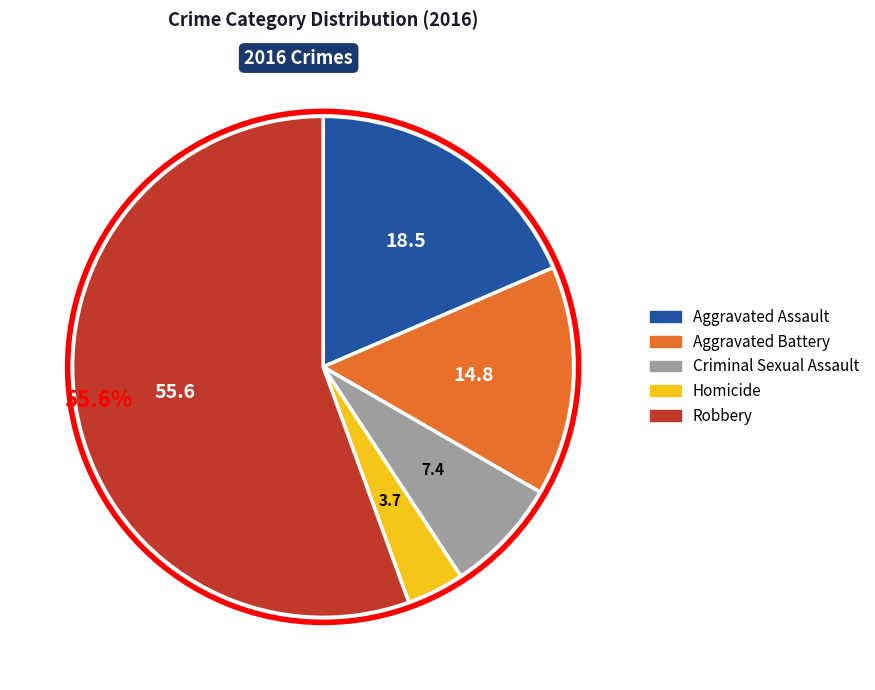

Rank the categories by value from lowest to highest.

Homicide, Criminal Sexual Assault, Aggravated Battery, Aggravated Assault, Robbery